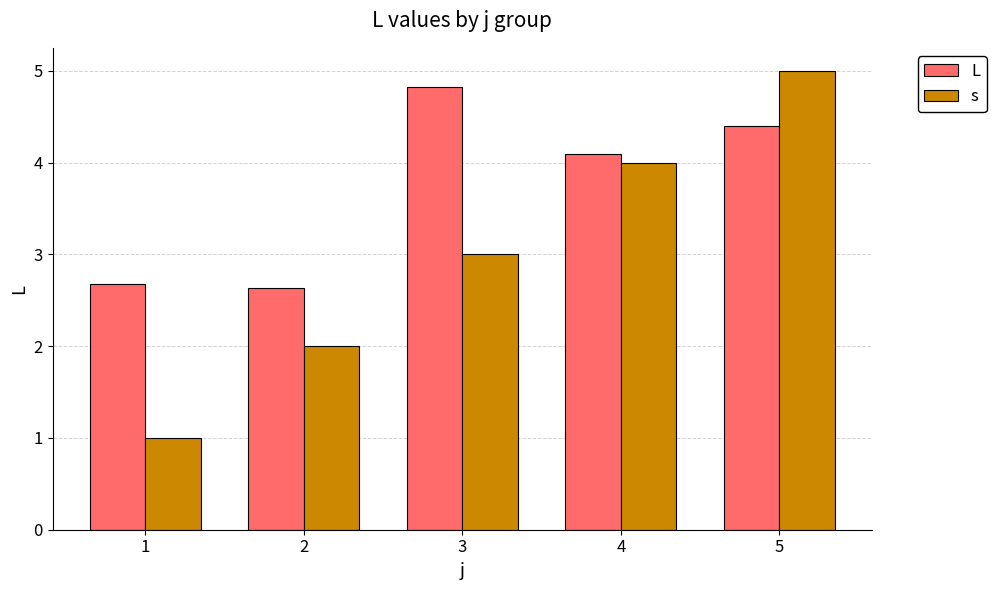

Reading left to right, list all the values displayed in this chart.

L: 1=2.7	2=2.6	3=4.8	4=4.1	5=4.4
s: 1=1.0	2=2.0	3=3.0	4=4.0	5=5.0